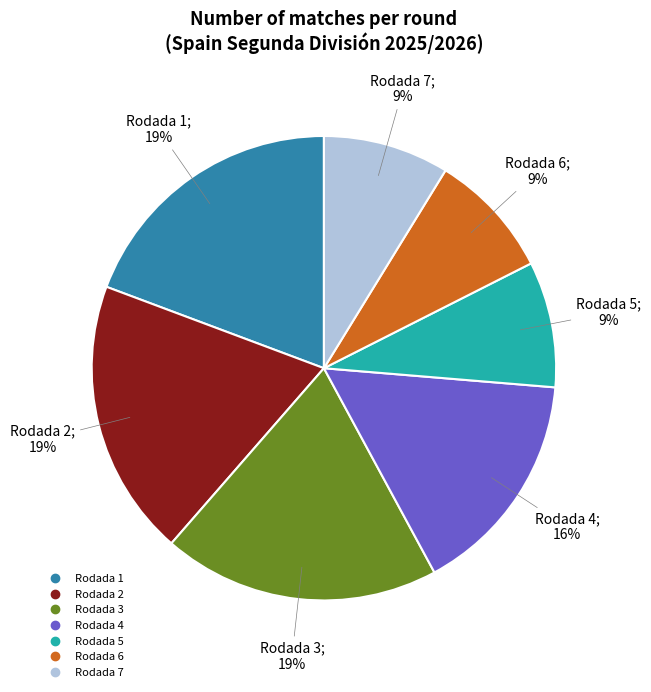

The Rodada 6 slice represents 1% of the pie. True or false?

False